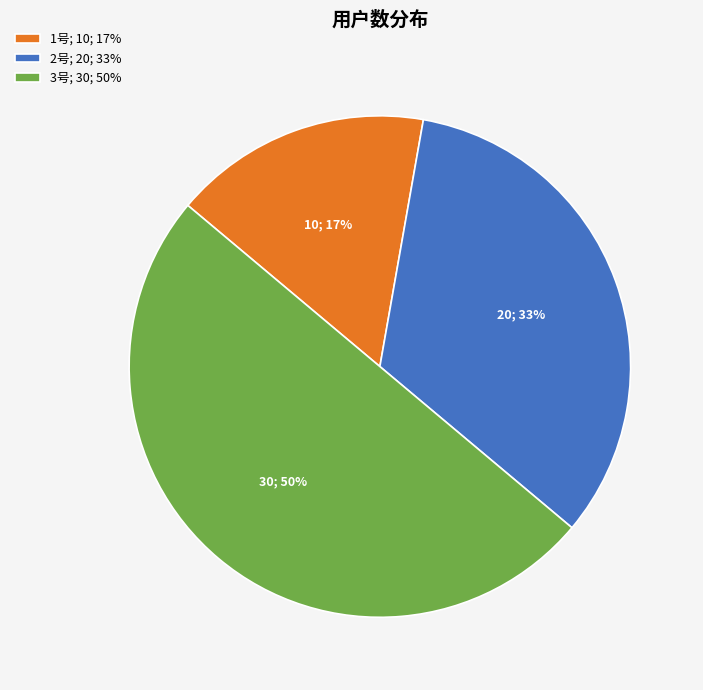

How many slices are in this pie chart?

3